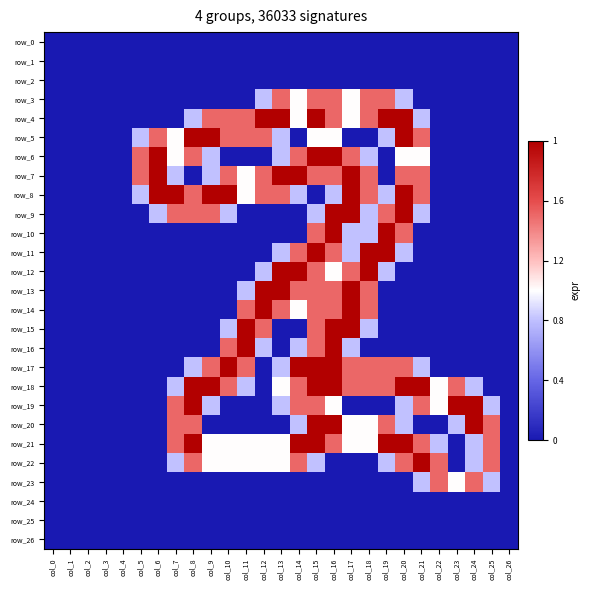

Which series has the largest range (max minus min)?

row_4